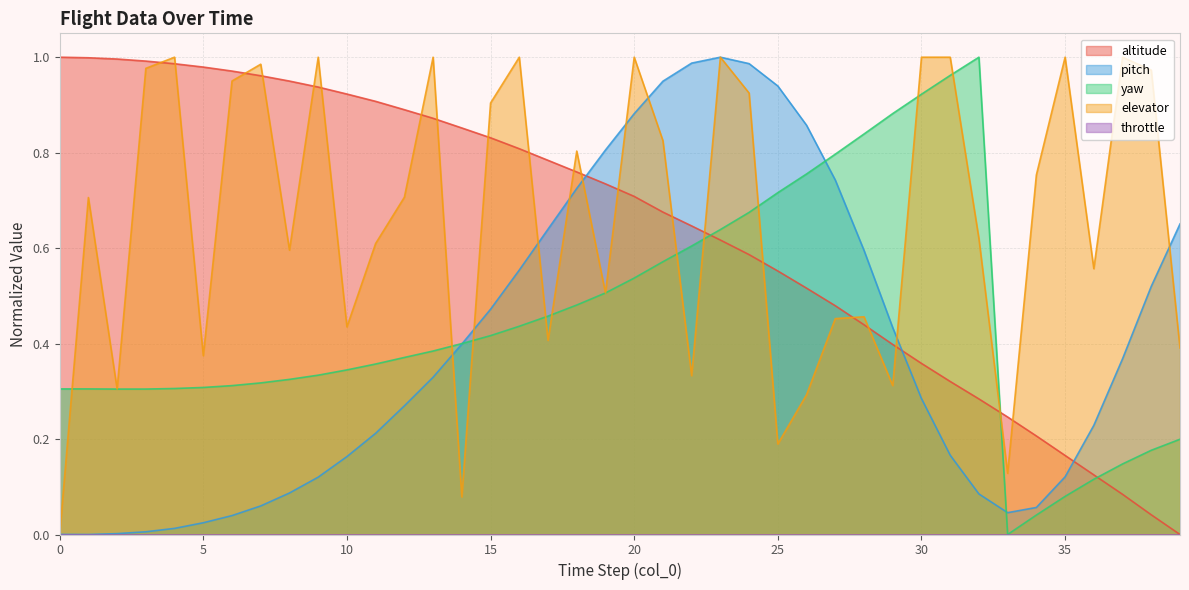

True or false: yaw and altitude intersect in this chart.

True